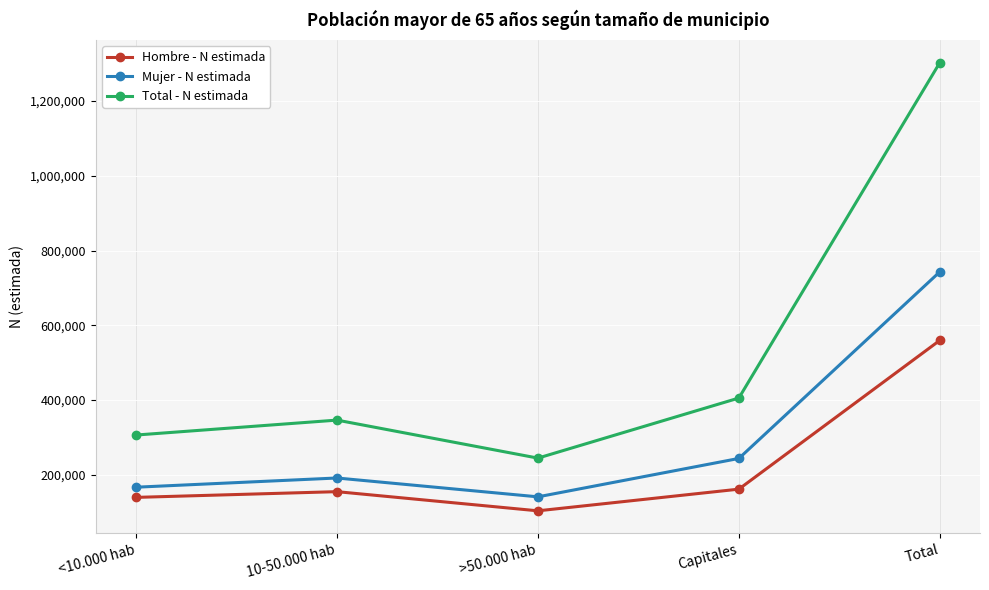

Is the value of Hombre - N estimada at >50.000 hab greater than the value of Mujer - N estimada at Total?

No